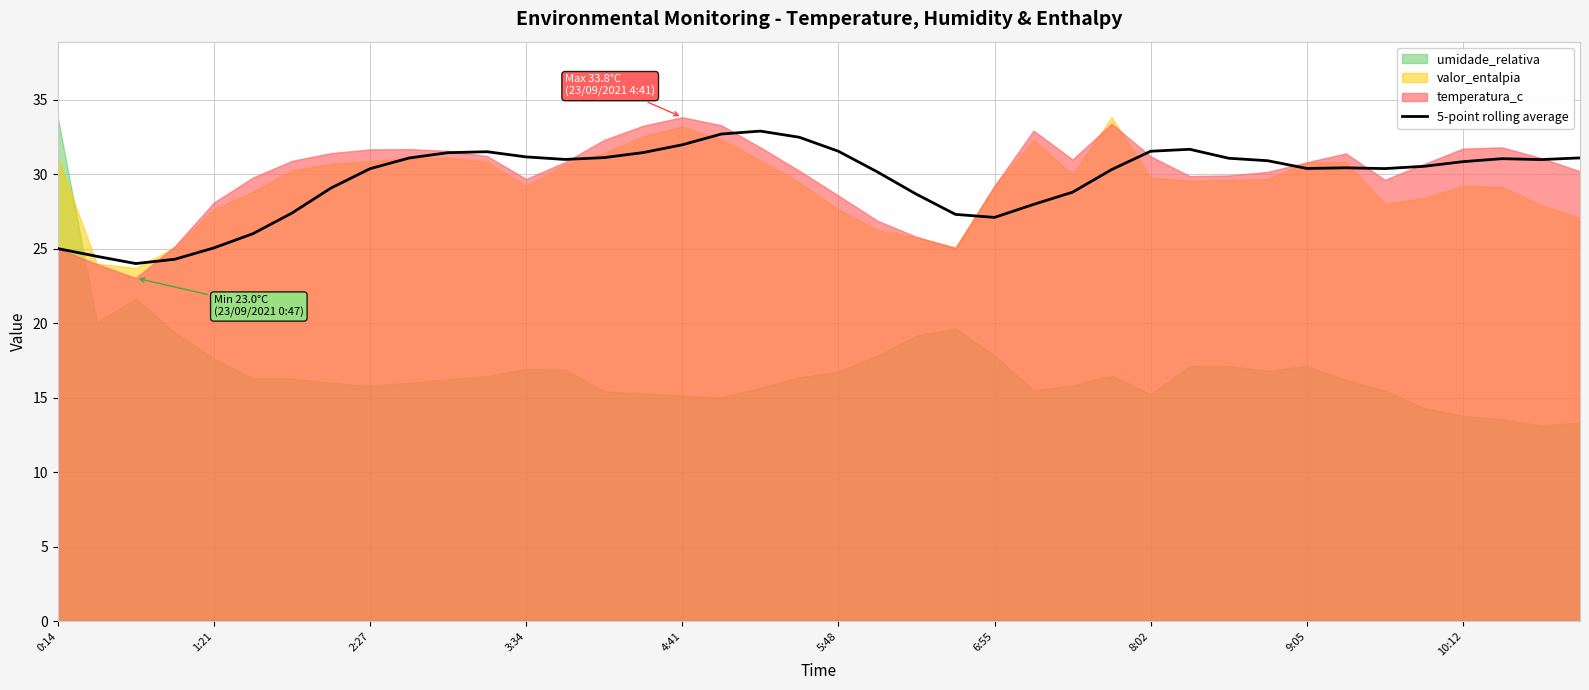

What is the value of the 28th point from the left?

30.3